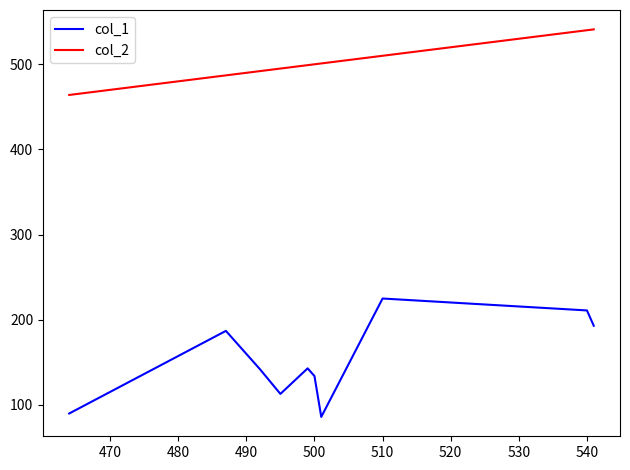

True or false: col_1 and col_2 cross at least once.

False